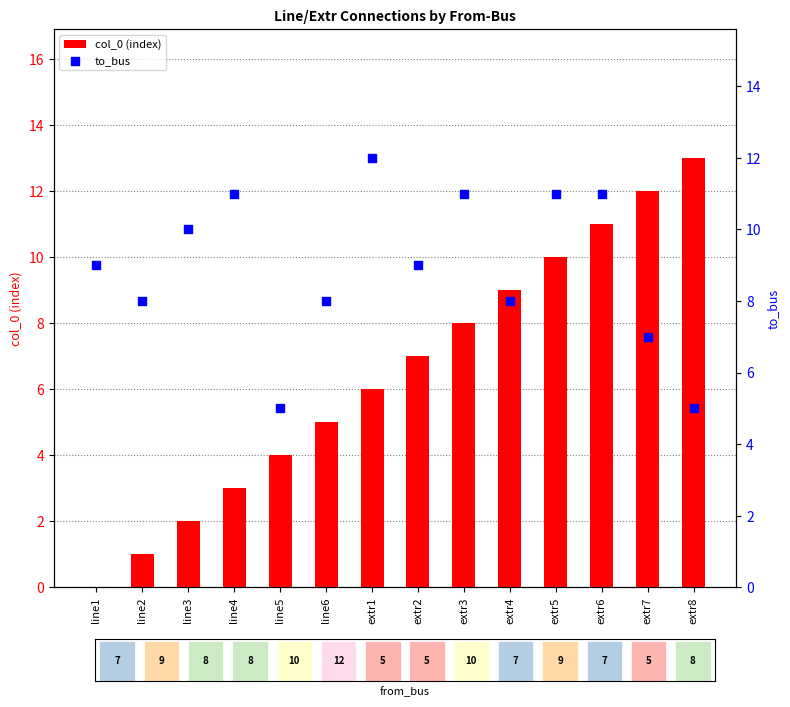

Which series reaches the maximum Y coordinate?

col_0 (index)